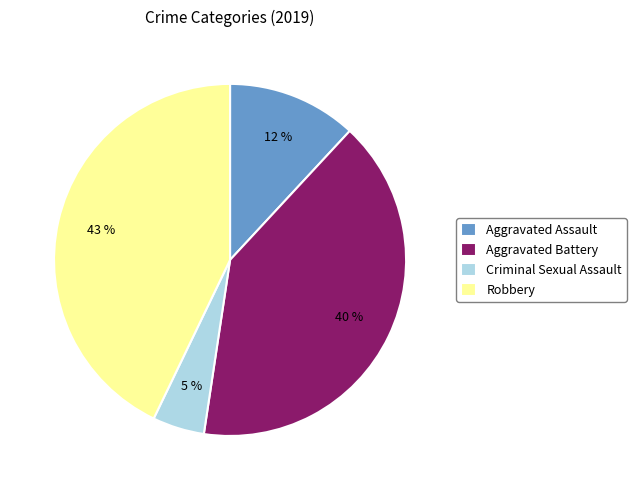

Is the sum of Robbery and Criminal Sexual Assault greater than half?

No